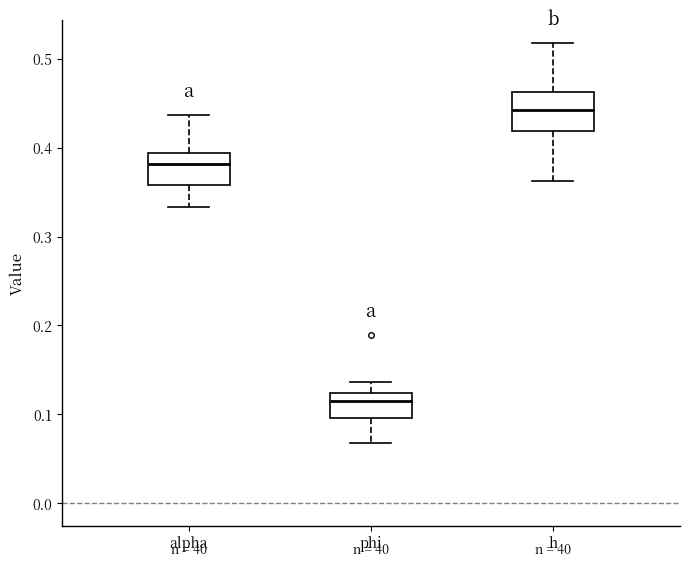

Which box has the highest median line?

h